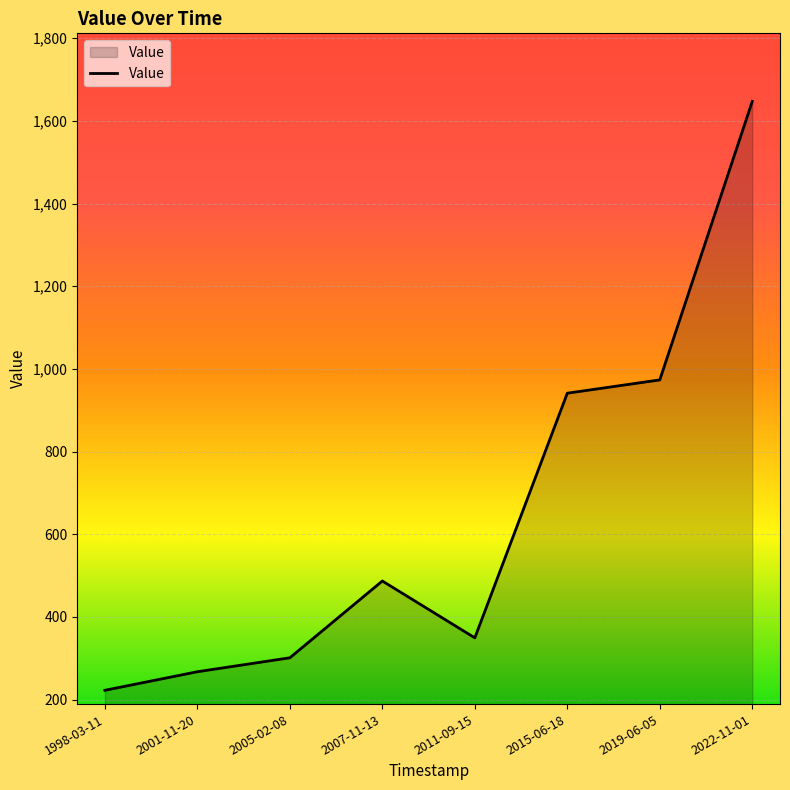

Where is the first local minimum?

2011-09-15